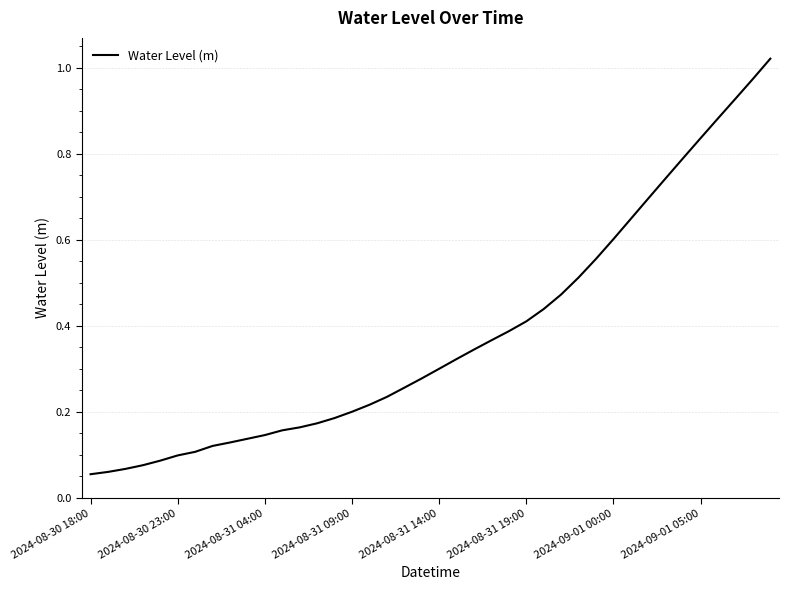

True or false: the data shows 0.3 at 2024-08-31 14:00.

True